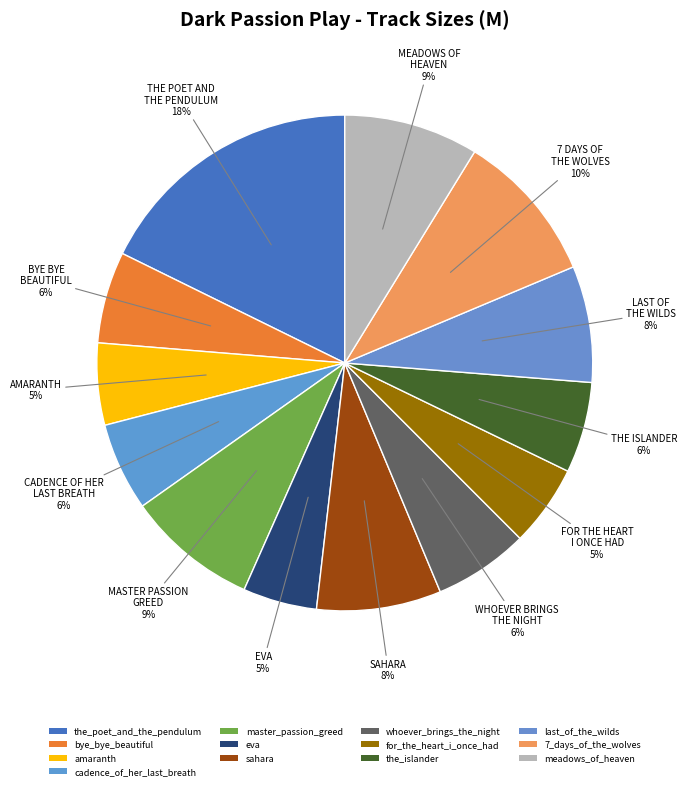

How many segments does this pie chart have?

13